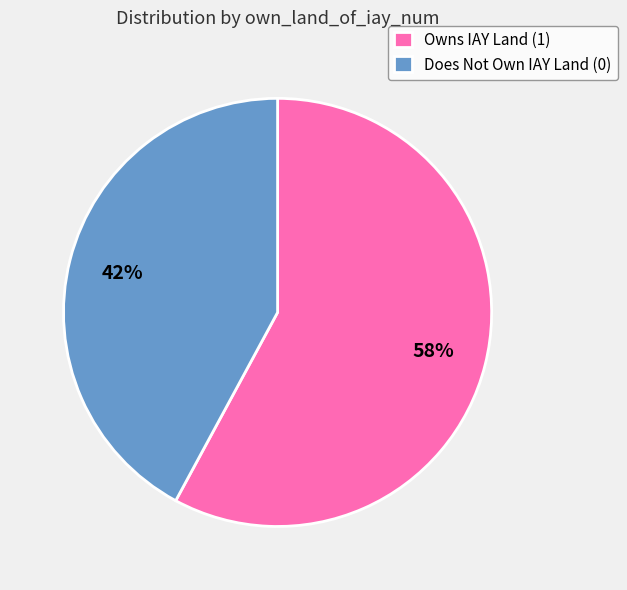

What percentage is the Owns IAY Land (1) slice, to the nearest percent?

58%